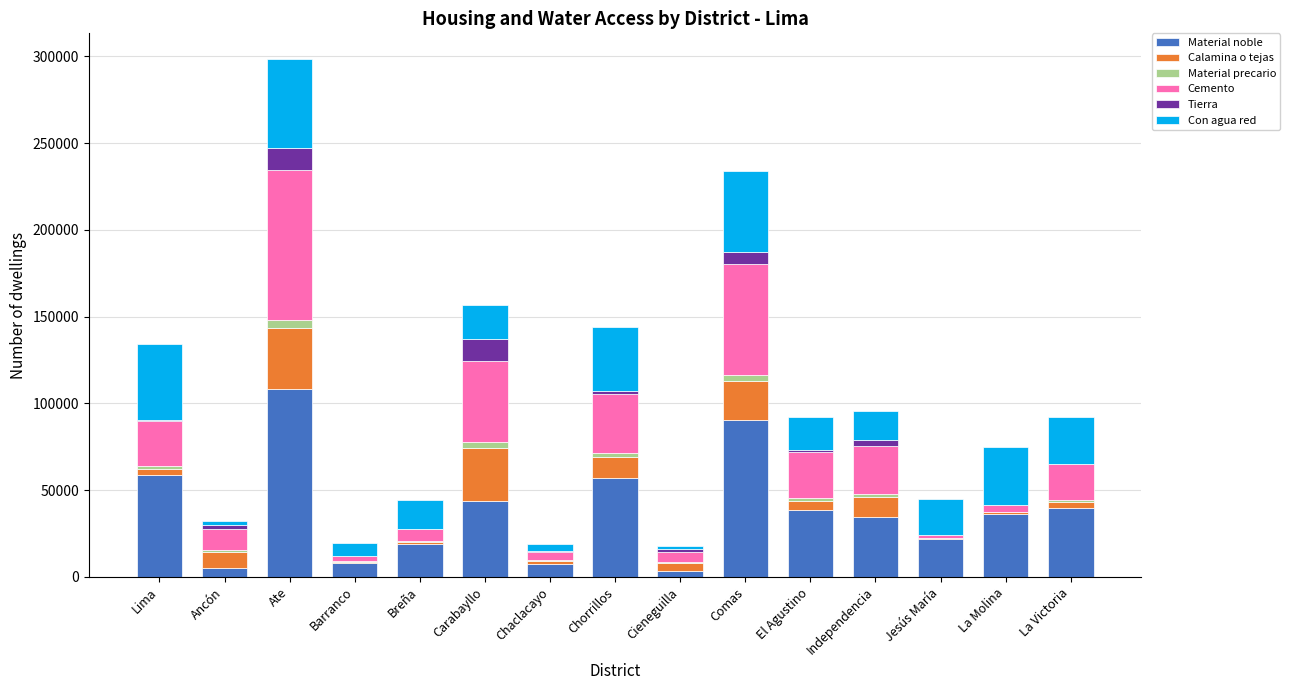

At which category is the sum across all series the highest?

Ate